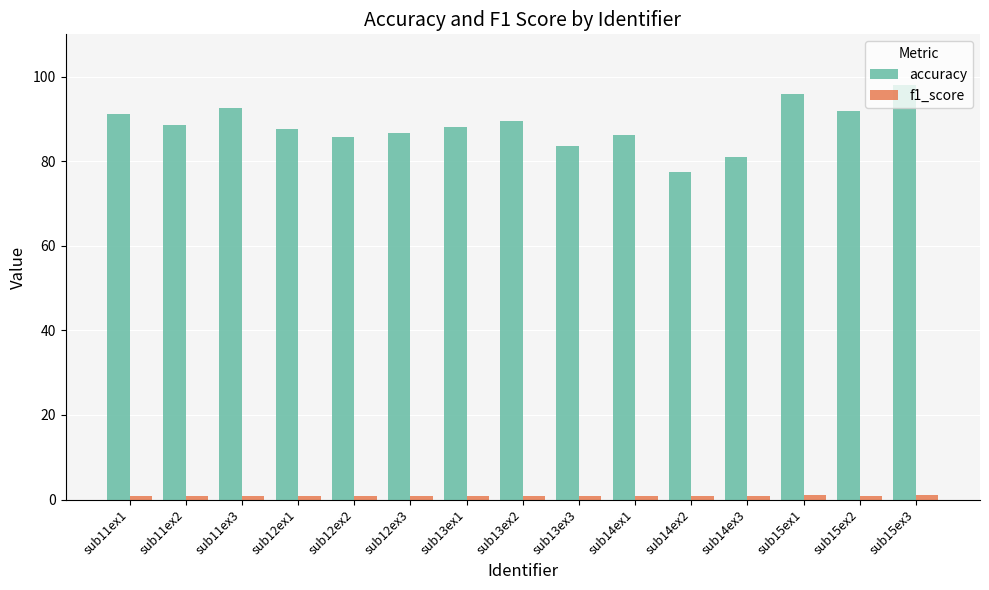

How many bars are there in total?

30